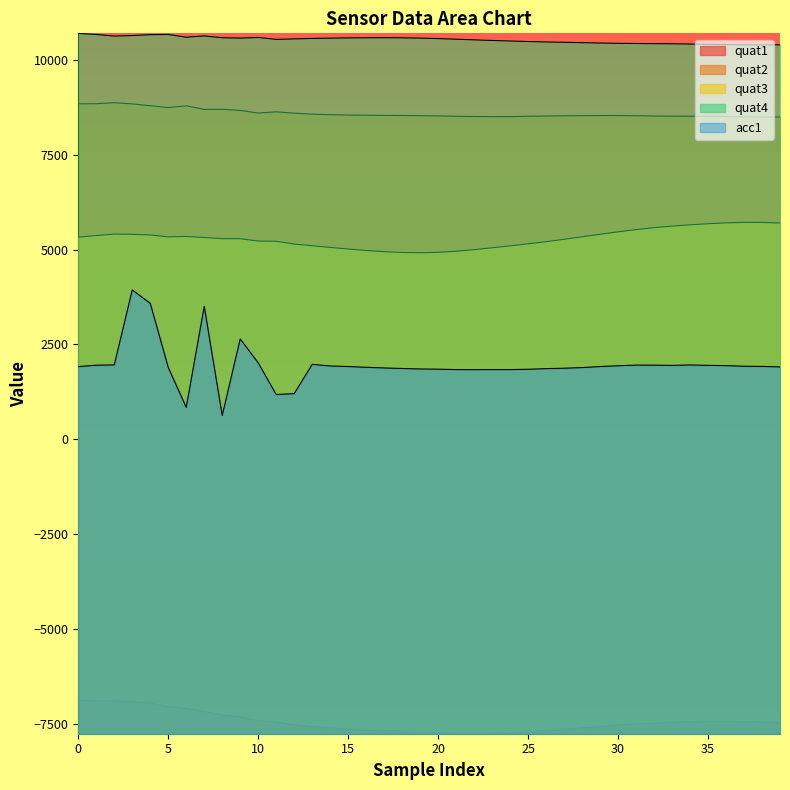

What are all the series names shown in the legend?

quat1, quat2, quat3, quat4, acc1